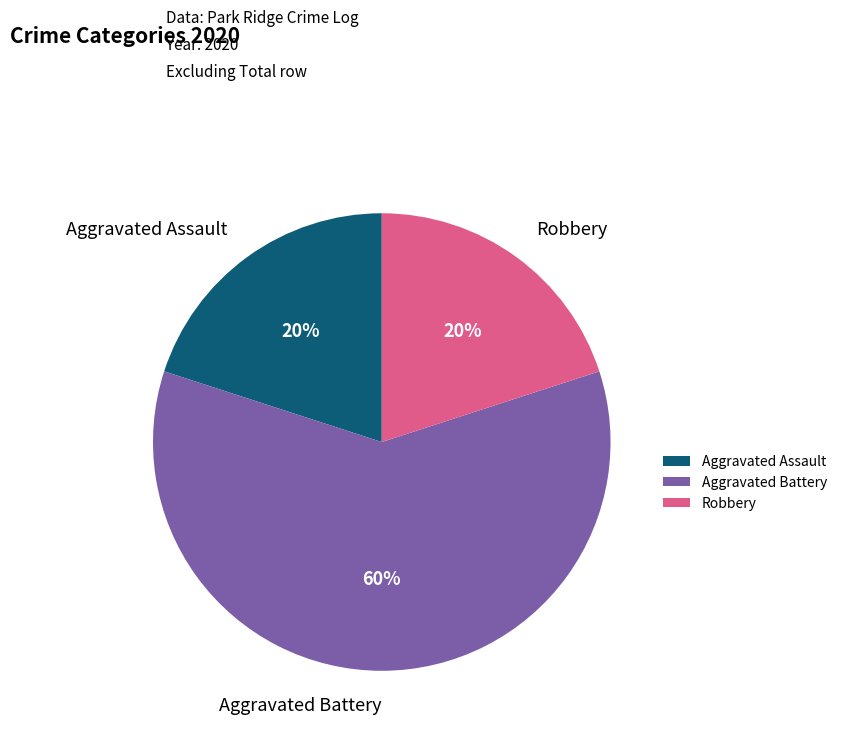

What percentage is the Aggravated Assault slice, to the nearest percent?

20%